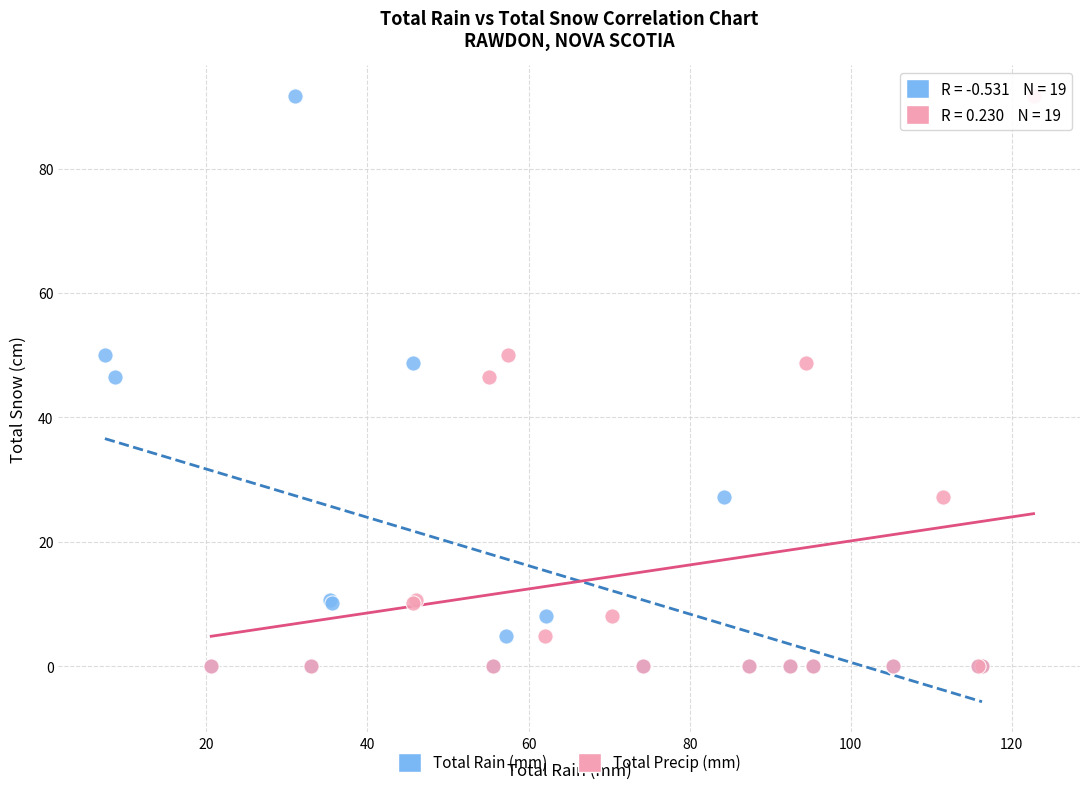

What are all the series names shown in the legend?

Total Rain (mm), Total Precip (mm)